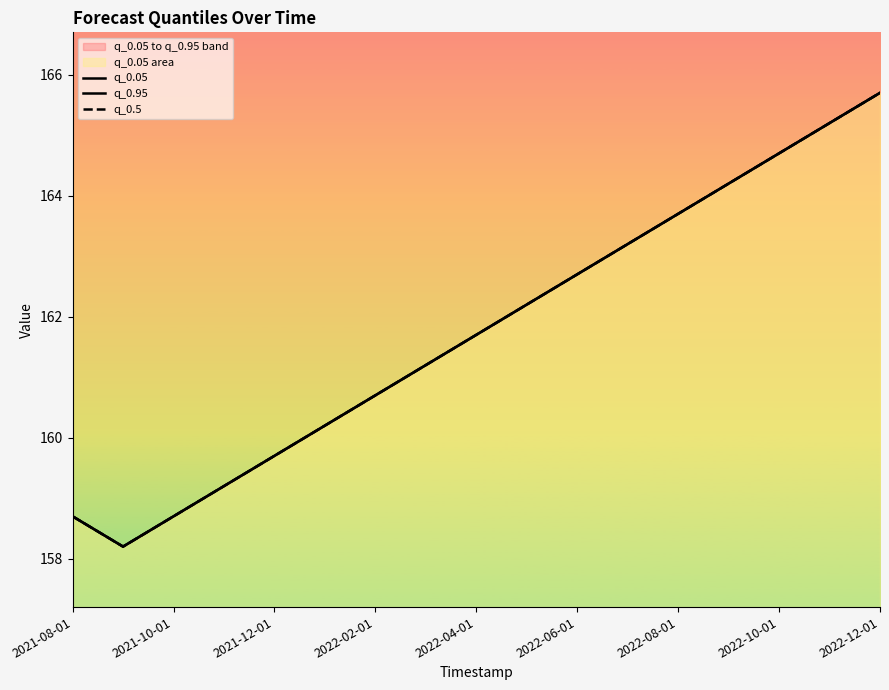

What position from the left is 2022-08-01?

13